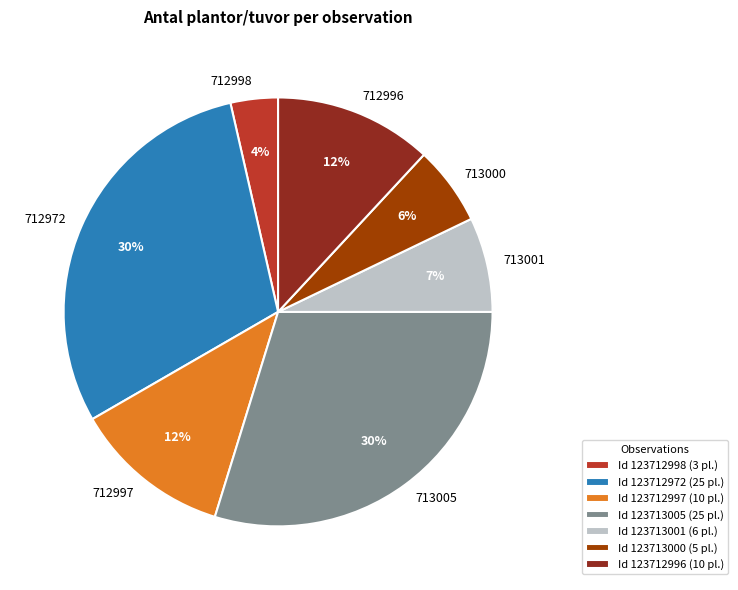

What is the smallest slice in the pie chart?

Id 123712998 (3 pl.)